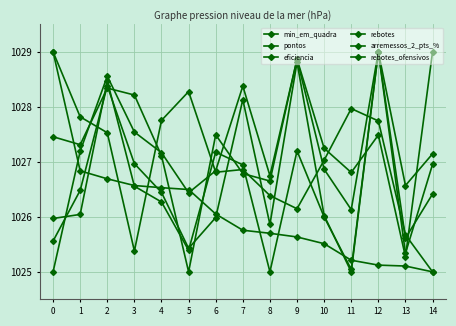

Between 4 and 12, which is larger?

4